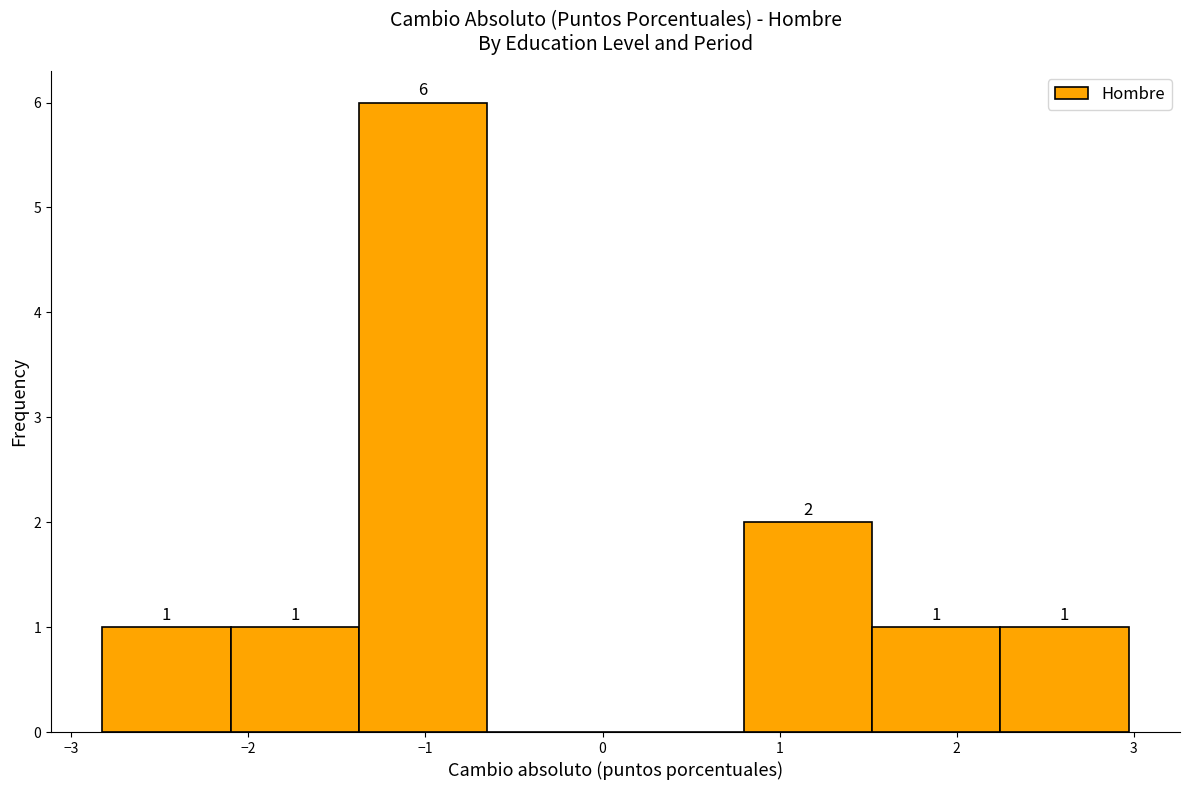

Over which range of the x-axis is the bar tallest?

-1.4 to -0.7